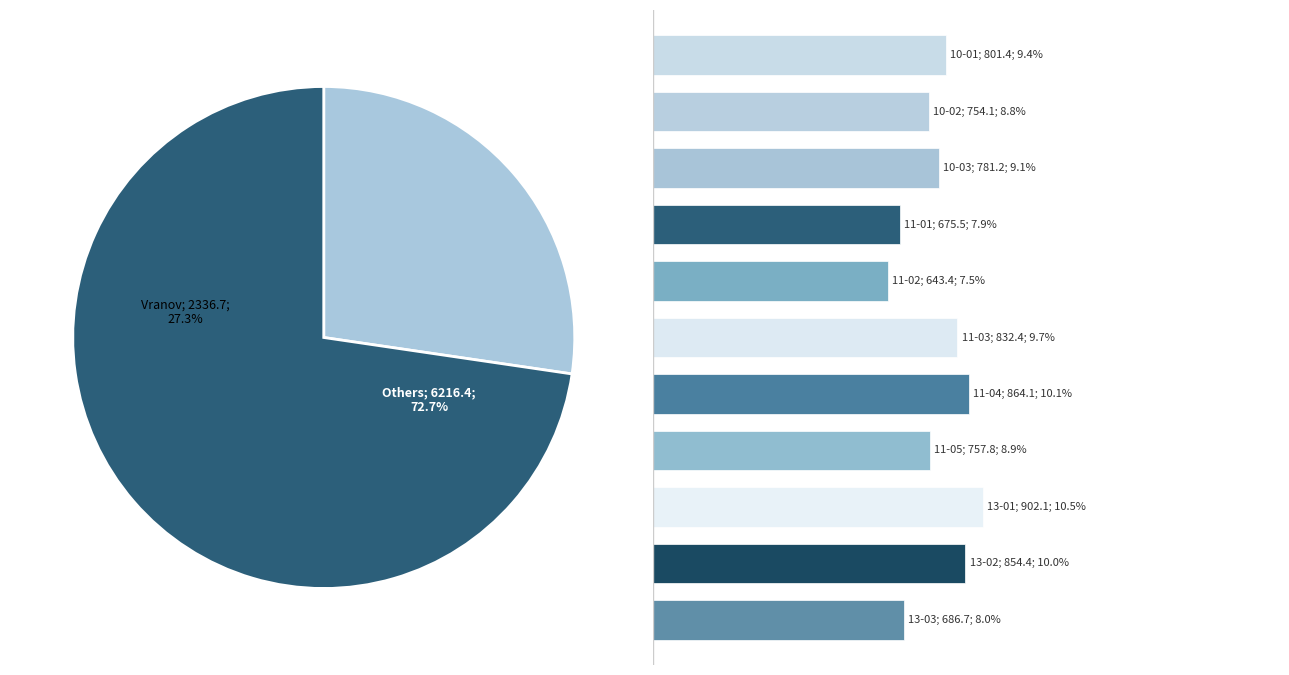

The 10-01 slice represents 20% of the pie. True or false?

False